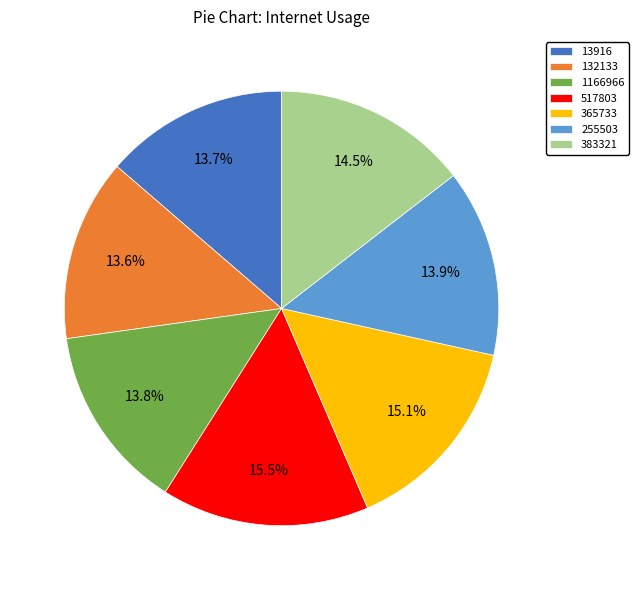

What is the total percentage of 383321 and 1166966?

28.3%